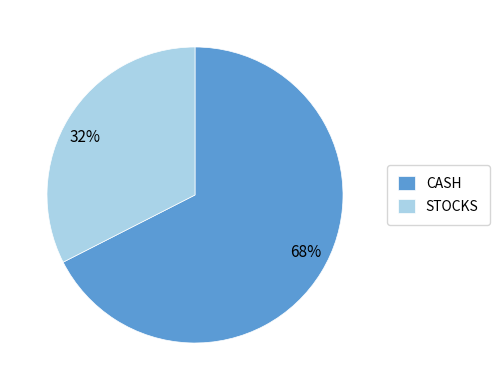

To the nearest percent, what is the average slice percentage?

50%